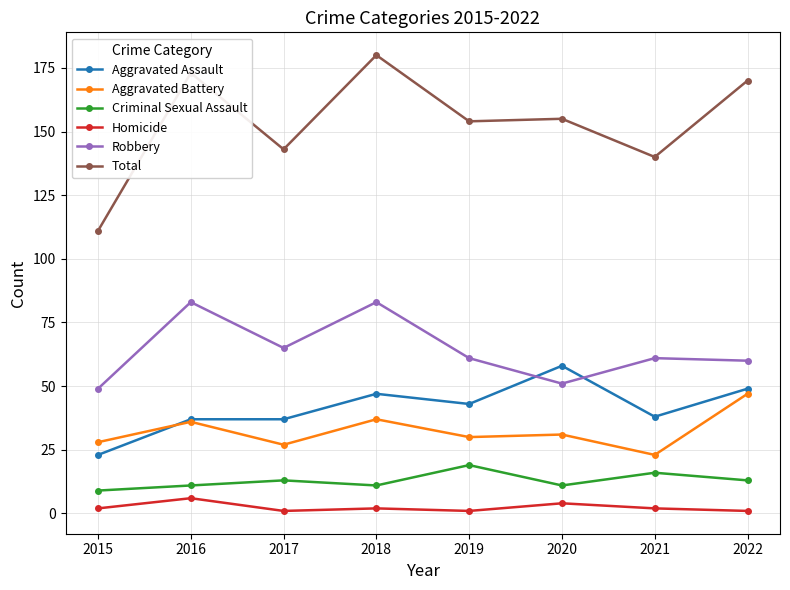

At which category does the chart reach its peak across all series?

2018